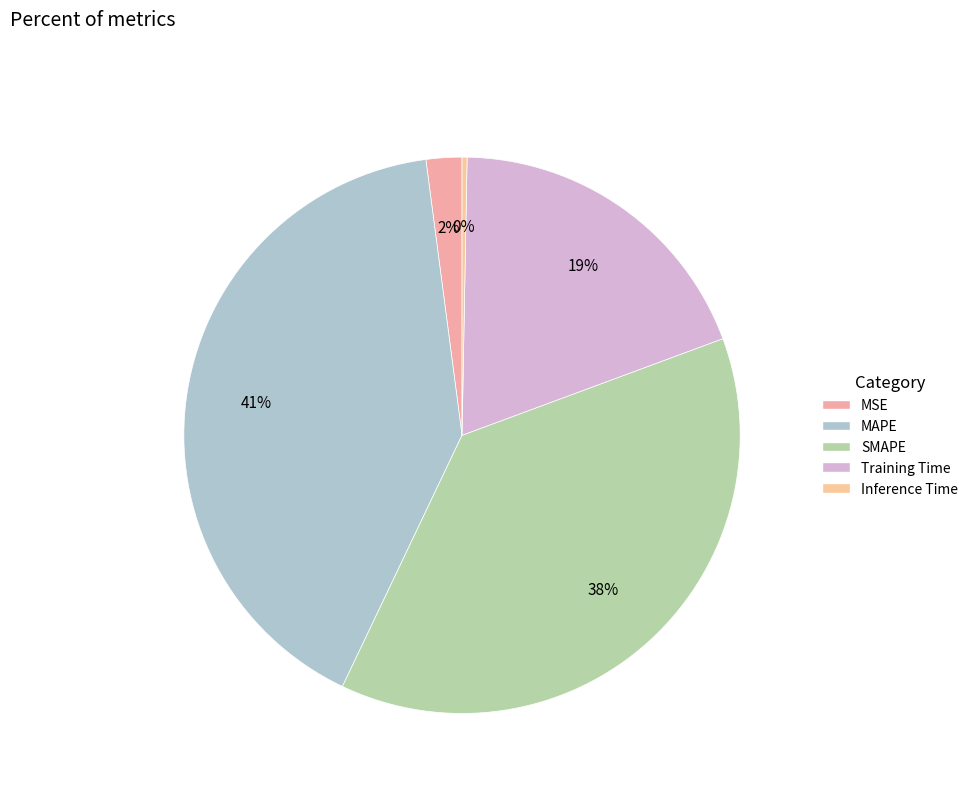

How many slices are in this pie chart?

5